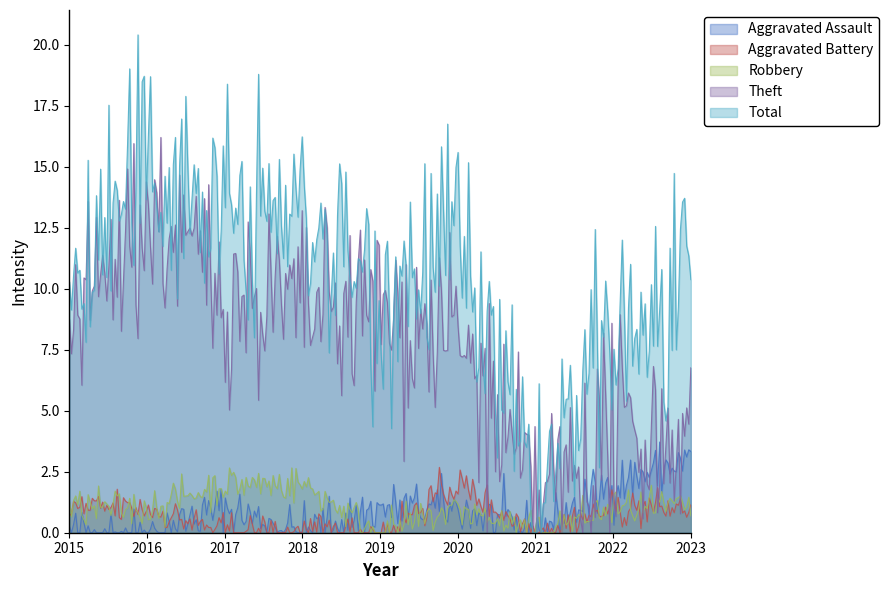

Which series has the largest range (max minus min)?

Total